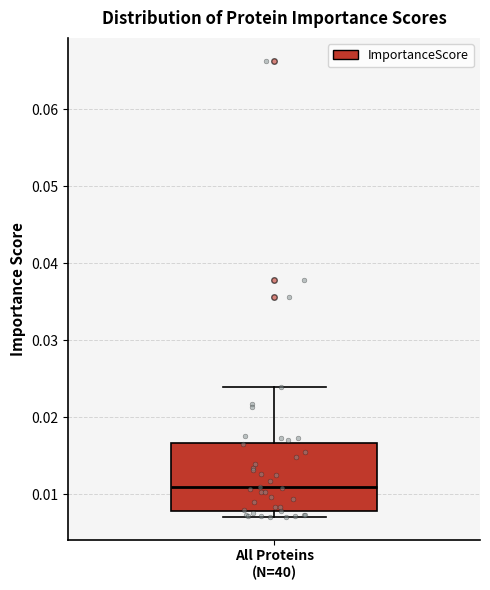

Read this box plot against the y-axis: the position of the median line, the range covered by the box, and the ends of both whiskers. The values are not printed on the chart, so give them approximately, as read against the axis.

median 0.011, box 0.008 to 0.017, whiskers 0.007 to 0.024